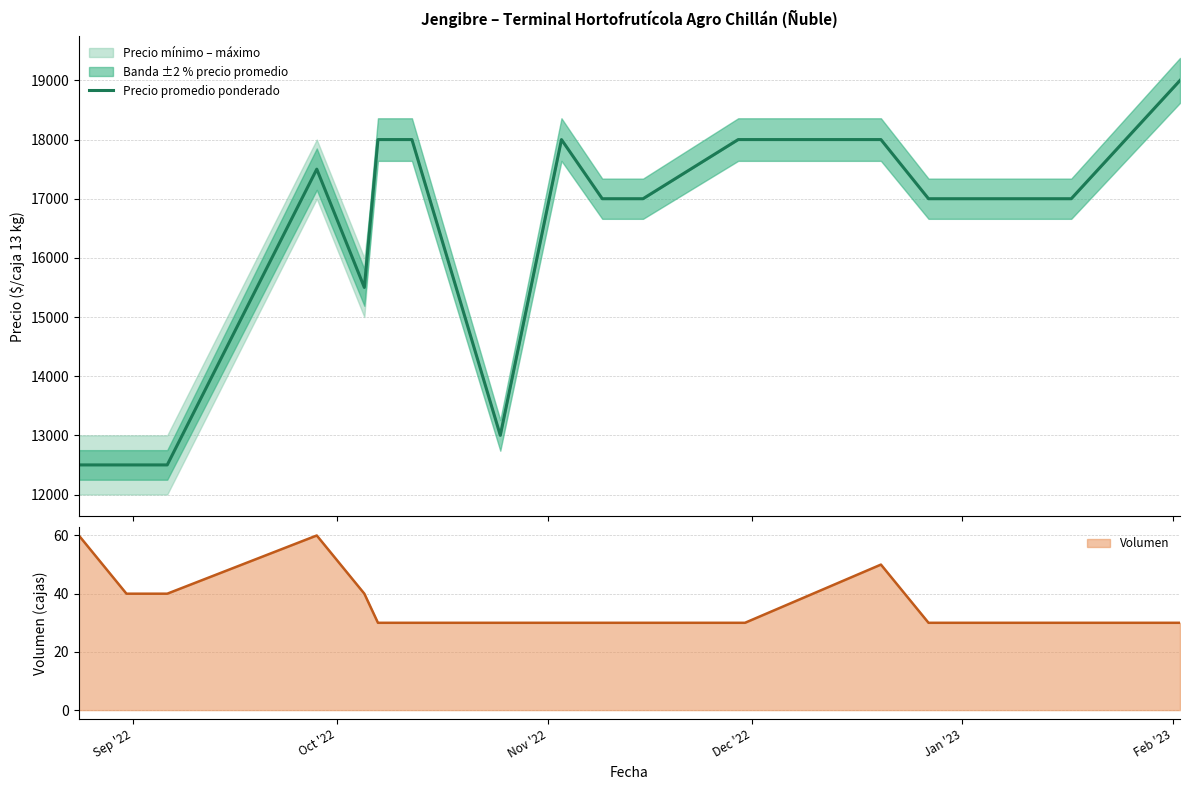

Count the number of categories in the chart.

18